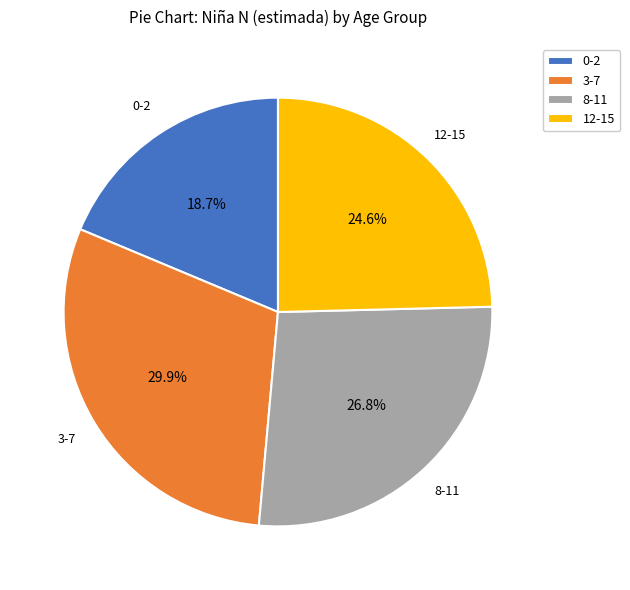

To the nearest percent, what is the difference between the largest and smallest slice percentages?

11%